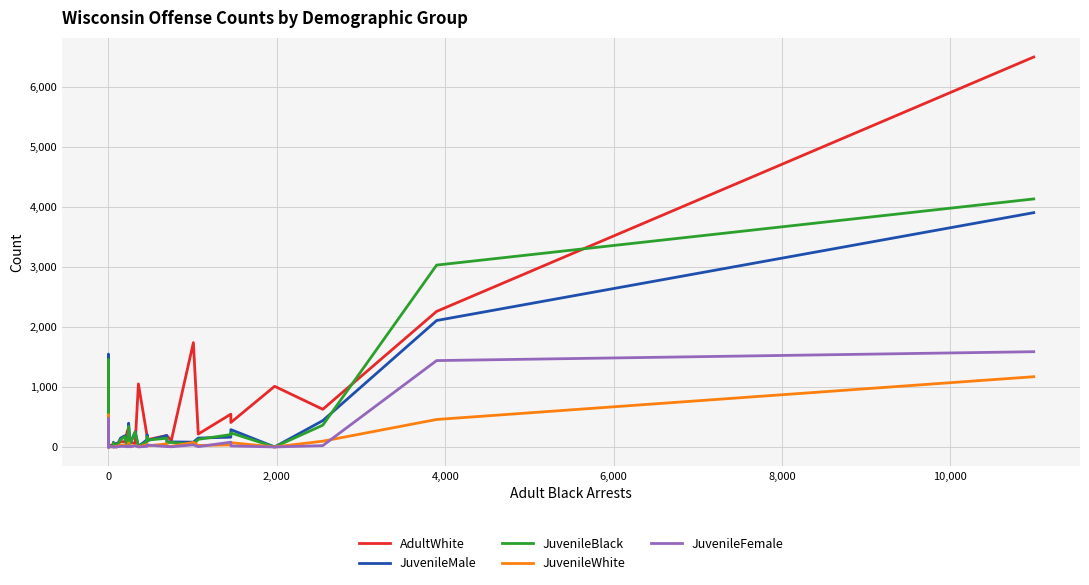

In JuvenileMale, how many points are lower than both neighbors (excluding endpoints)?

14